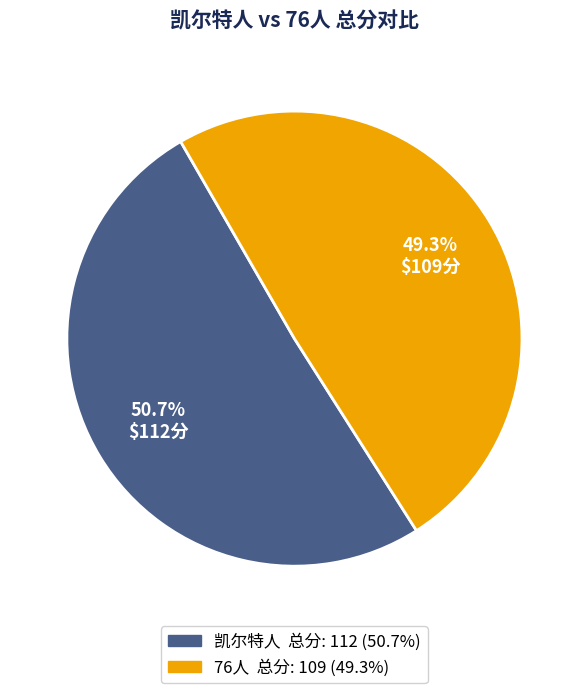

How many slices are in this pie chart?

2